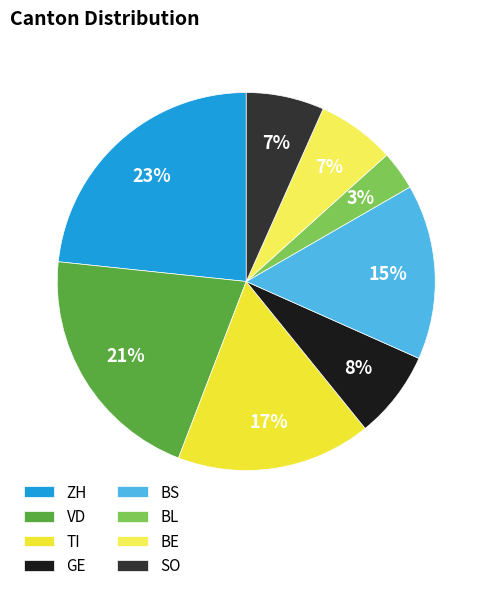

Do TI and ZH together represent more than half of the pie?

No